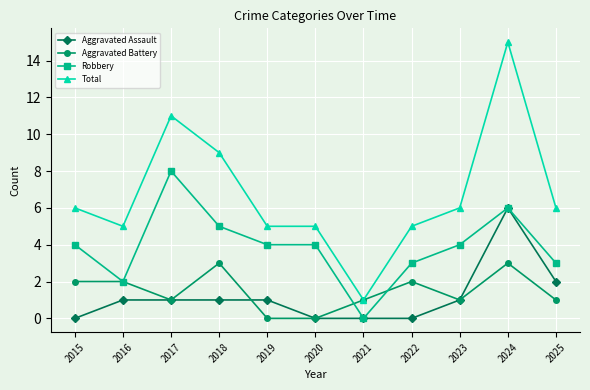

True or false: Total and Robbery cross at least once.

False